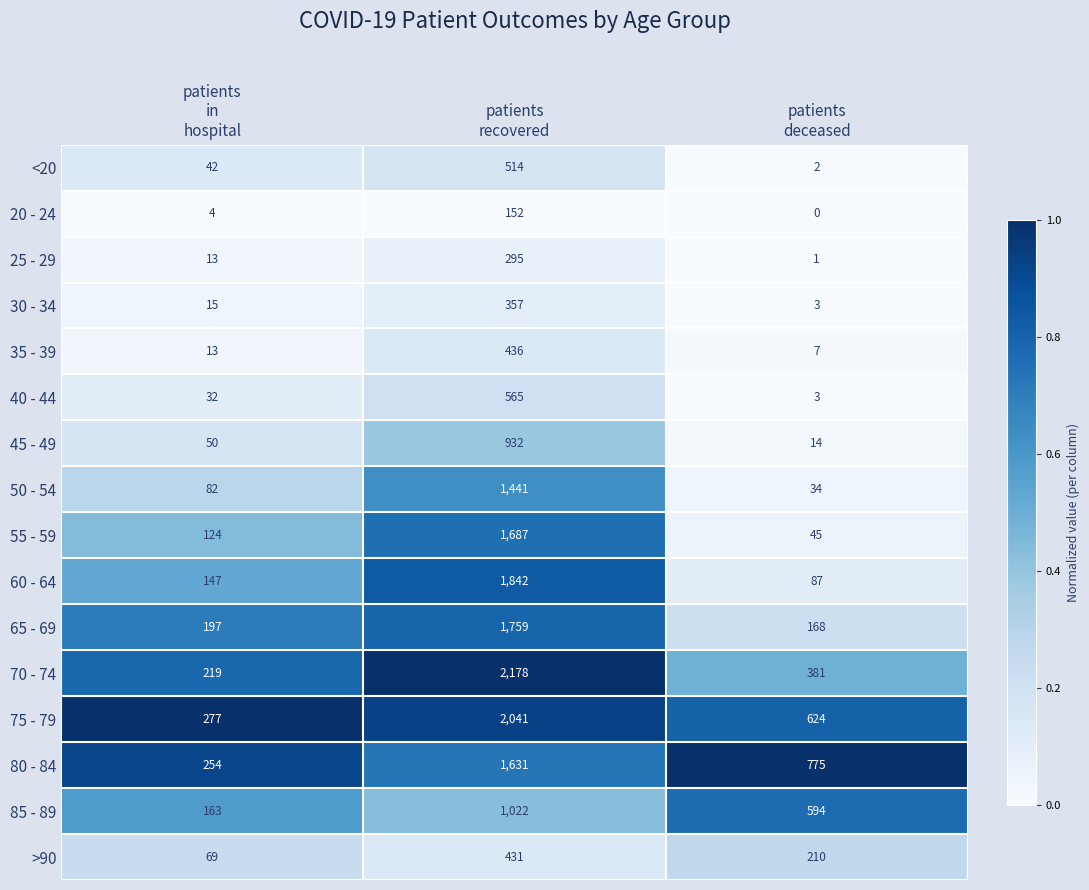

What is the greatest value displayed?

2178